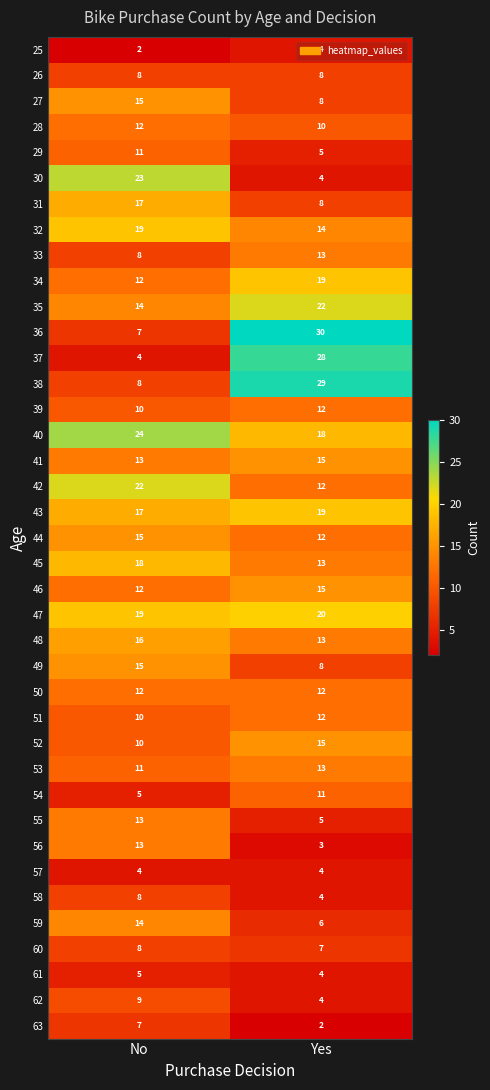

What is the approximate value of 46 at Yes?

15